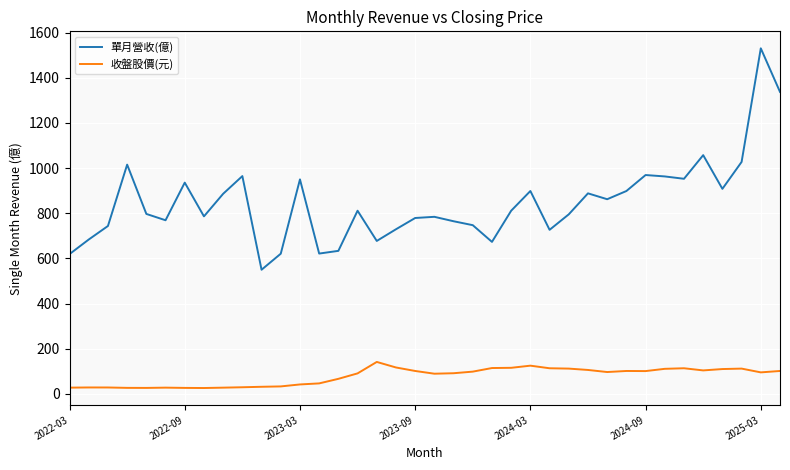

What are all the series names shown in the legend?

單月營收(億), 收盤股價(元)